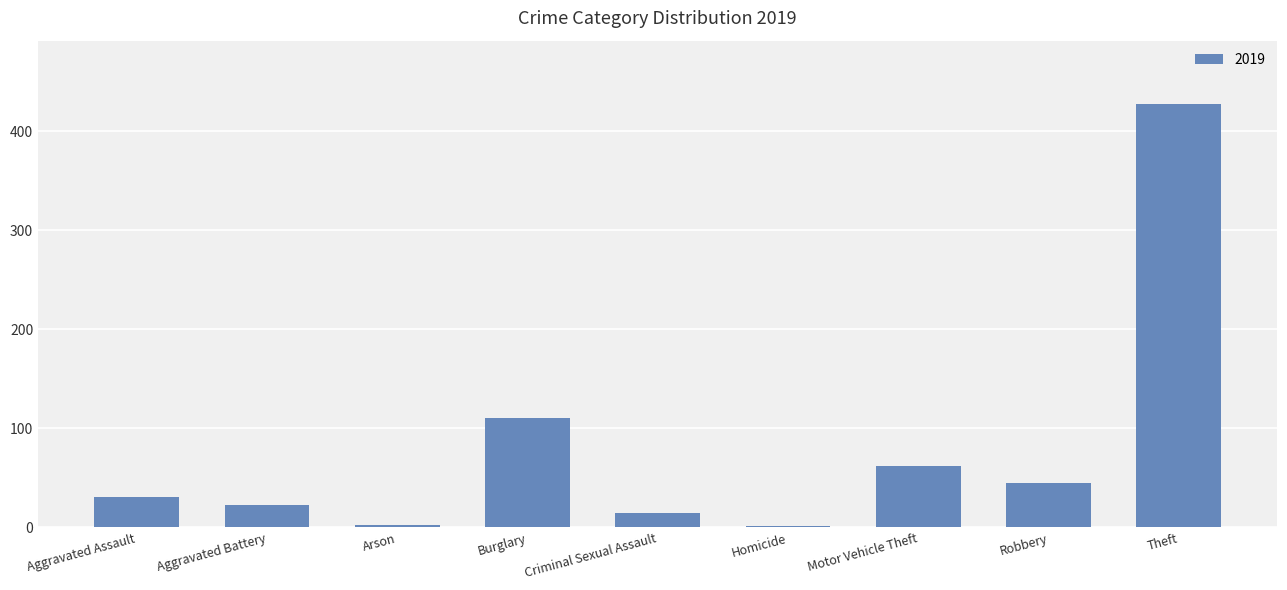

What is the smallest value displayed?

1